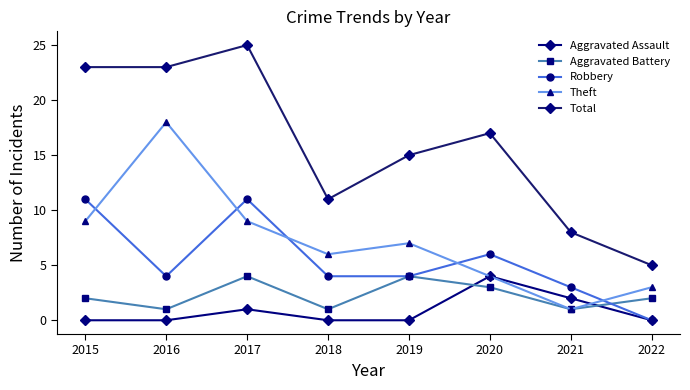

Between 2019 and 2018, which is larger?

2019